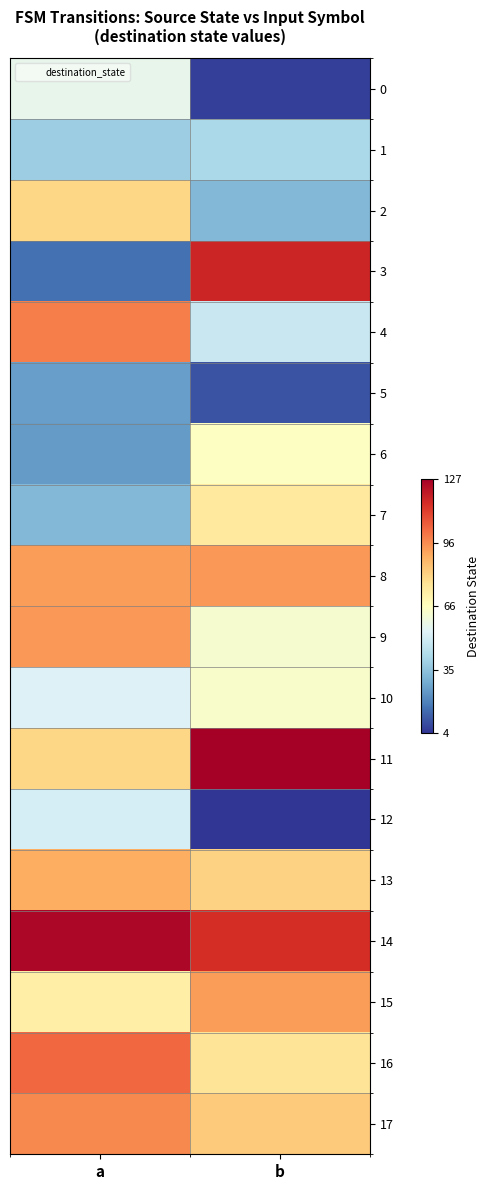

Reading left to right, extract all data points from this chart.

0: a=56	b=6
1: a=38	b=41
2: a=80	b=32
3: a=16	b=117
4: a=99	b=48
5: a=26	b=10
6: a=25	b=65
7: a=32	b=74
8: a=93	b=94
9: a=94	b=62
10: a=53	b=63
11: a=80	b=127
12: a=51	b=4
13: a=90	b=81
14: a=125	b=115
15: a=72	b=93
16: a=103	b=76
17: a=97	b=83